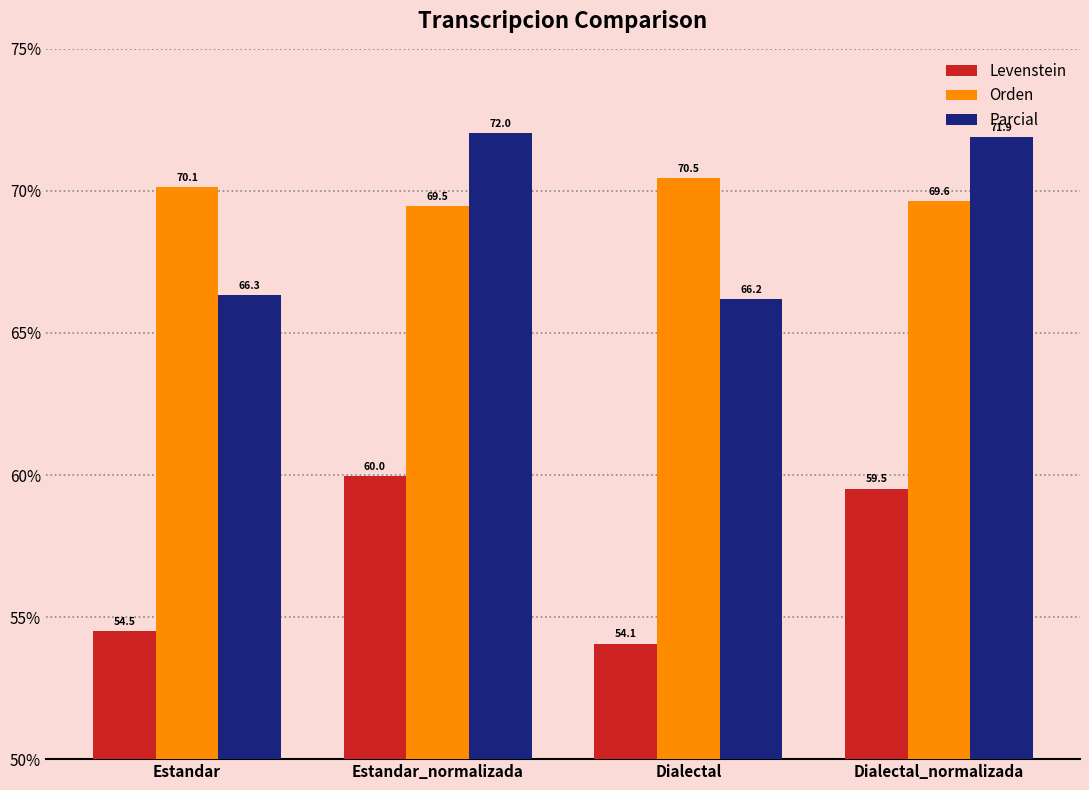

Between Estandar_normalizada and Dialectal, which series saw the biggest shift?

Levenstein